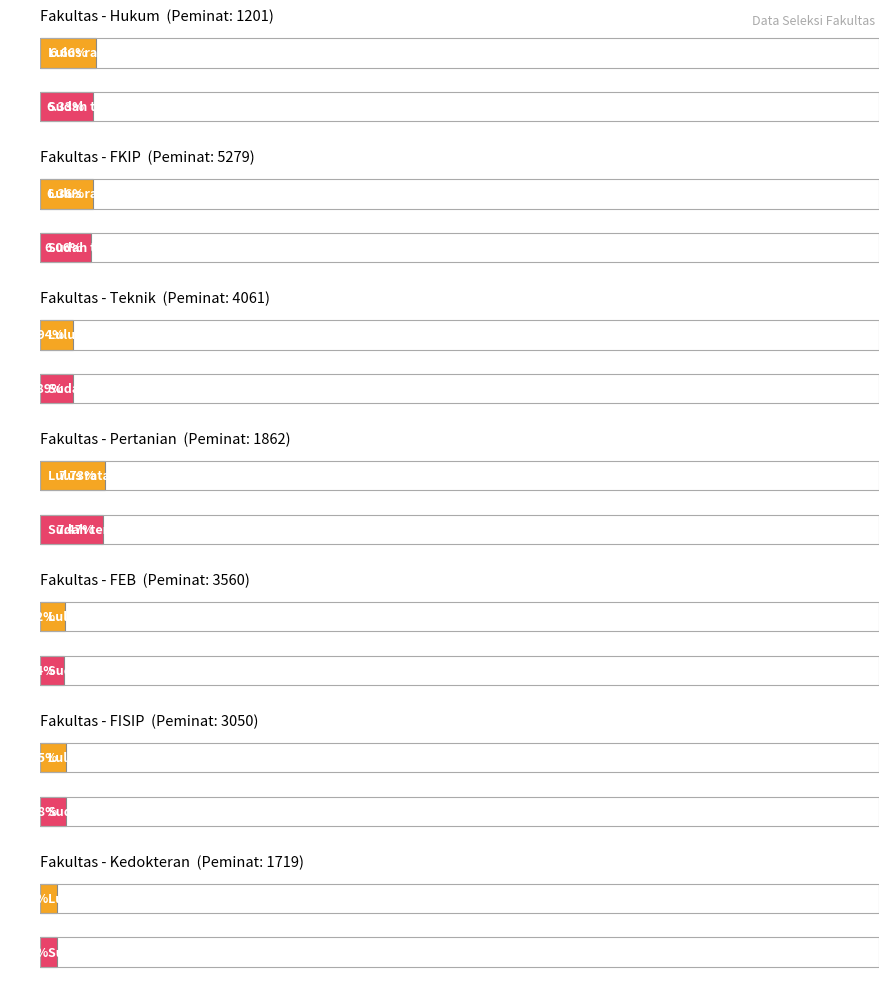

Is it true that Lulus equals 17 at Kedokteran?

False